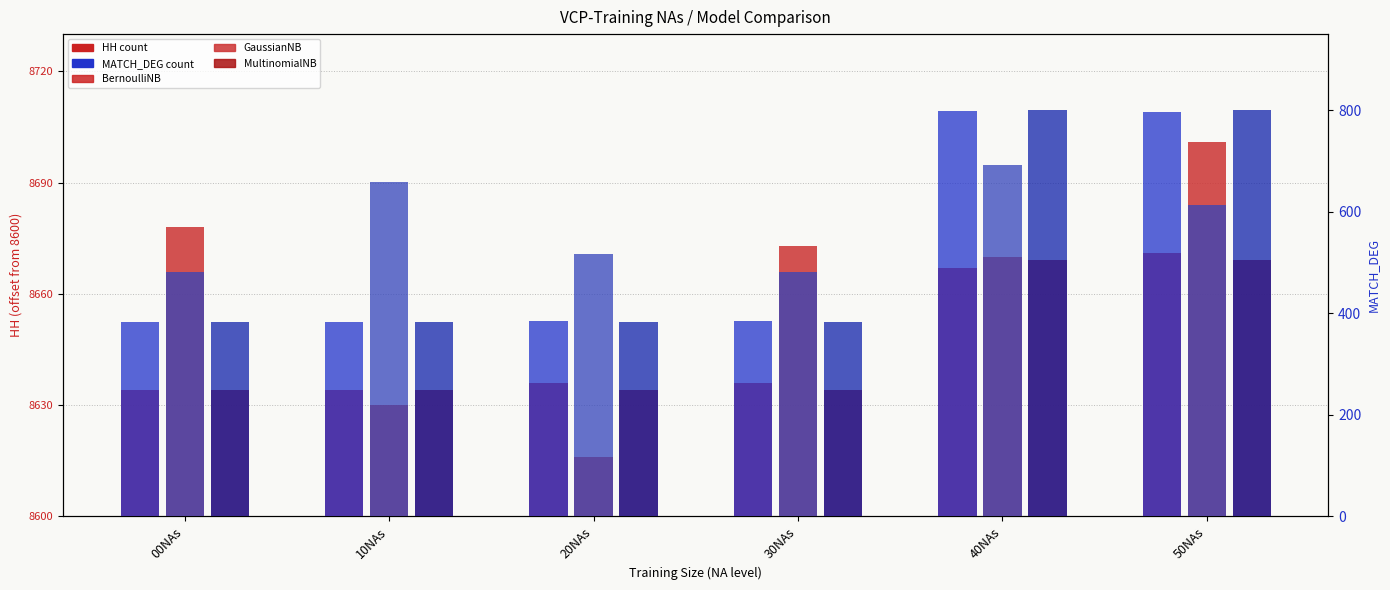

Reading left to right, what are all the values shown in this chart?

BernoulliNB (HH): 34	34	36	36	67	71
GaussianNB (HH): 78	30	16	73	70	101
MultinomialNB (HH): 34	34	34	34	69	69
BernoulliNB (MATCH_DEG): 383	383	385	385	798	796
GaussianNB (MATCH_DEG): 481	659	517	482	693	613
MultinomialNB (MATCH_DEG): 383	383	383	383	800	800